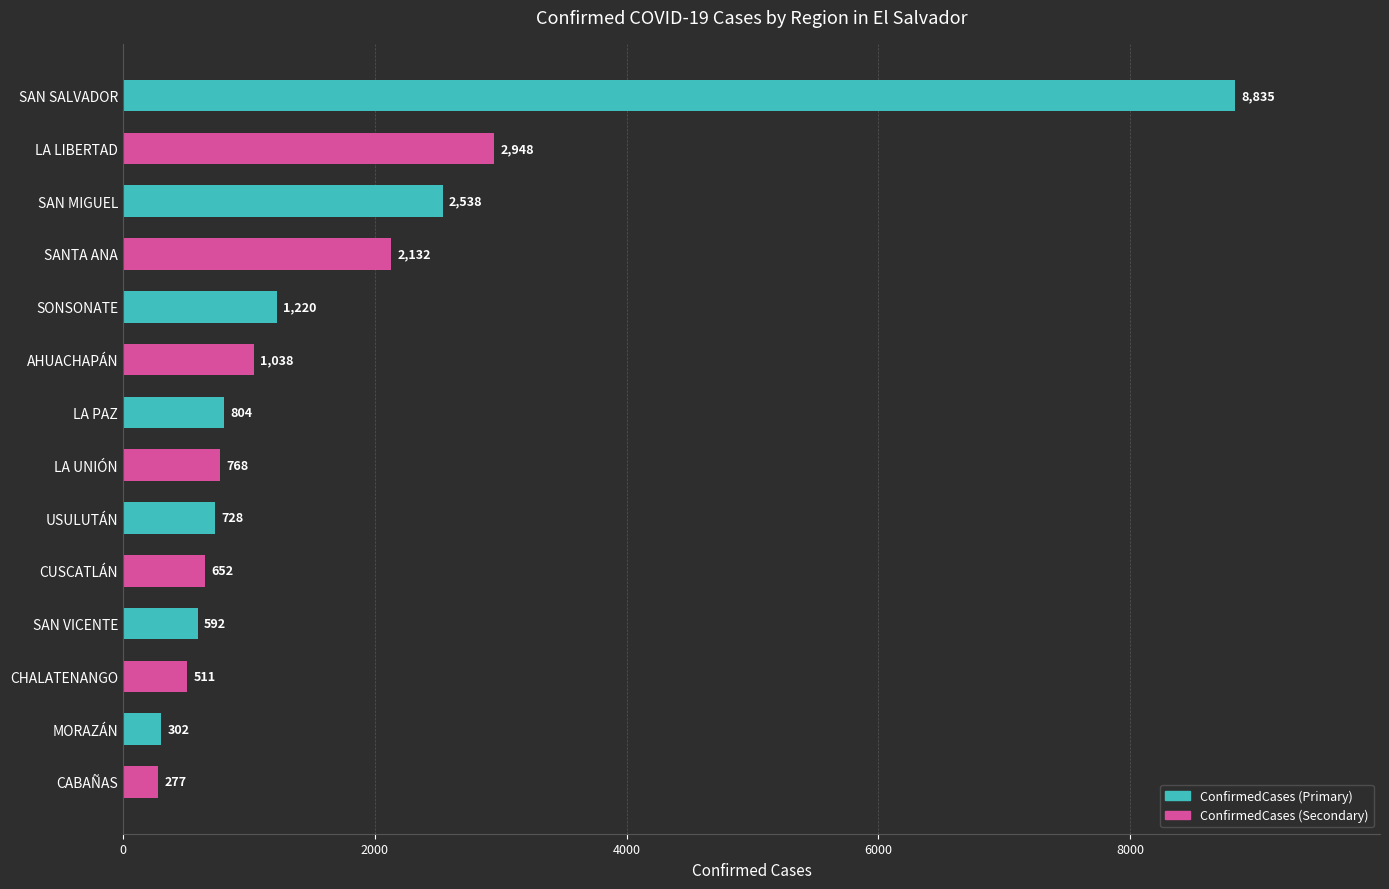

How many categories are shown in the chart?

14